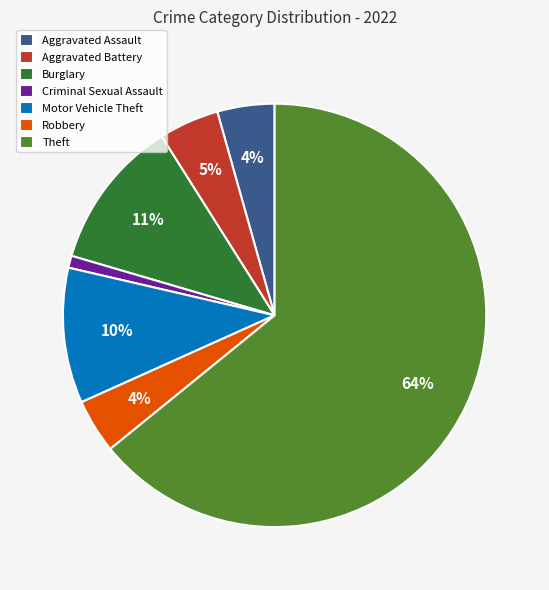

Which has a higher value, Aggravated Assault or Theft?

Theft